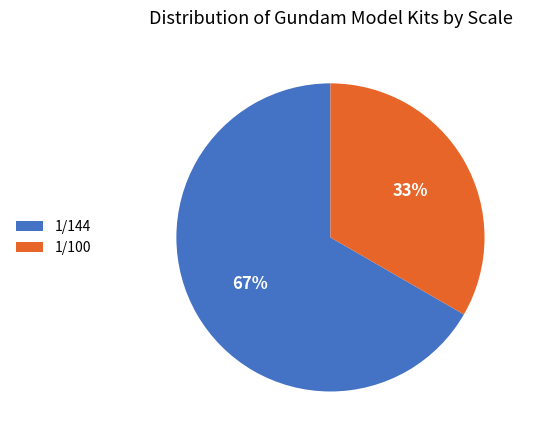

Between 1/100 and 1/144, which is larger?

1/144